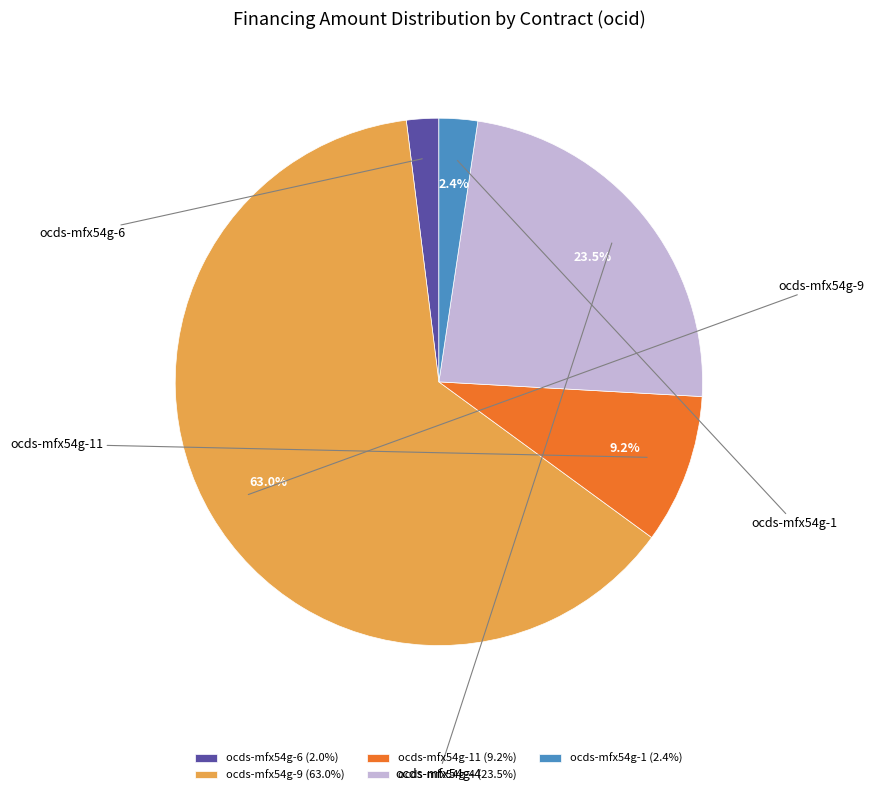

To the nearest percent, what is the difference between the largest and smallest slice percentages?

61%